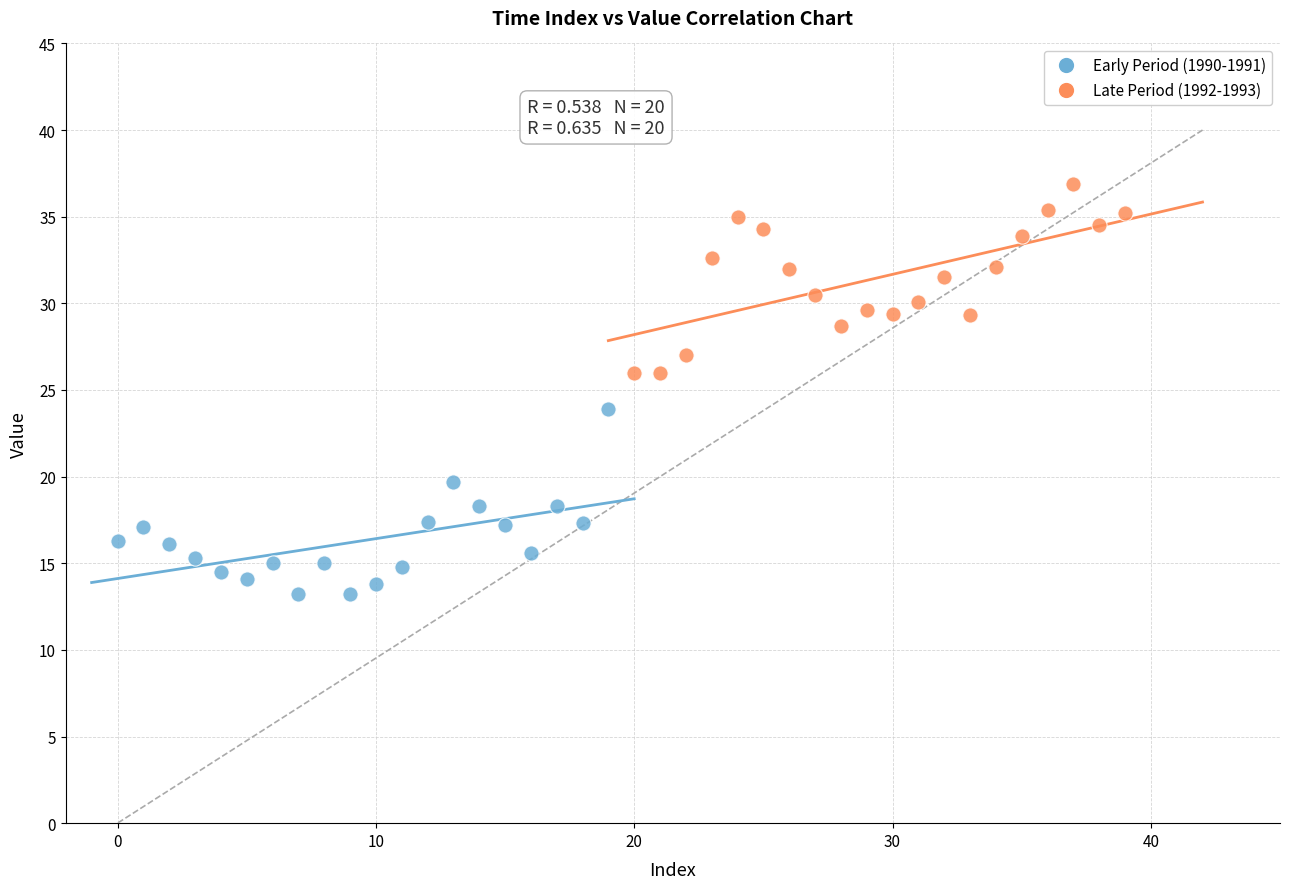

Which series contains the highest Y value?

Late Period (1992-1993)